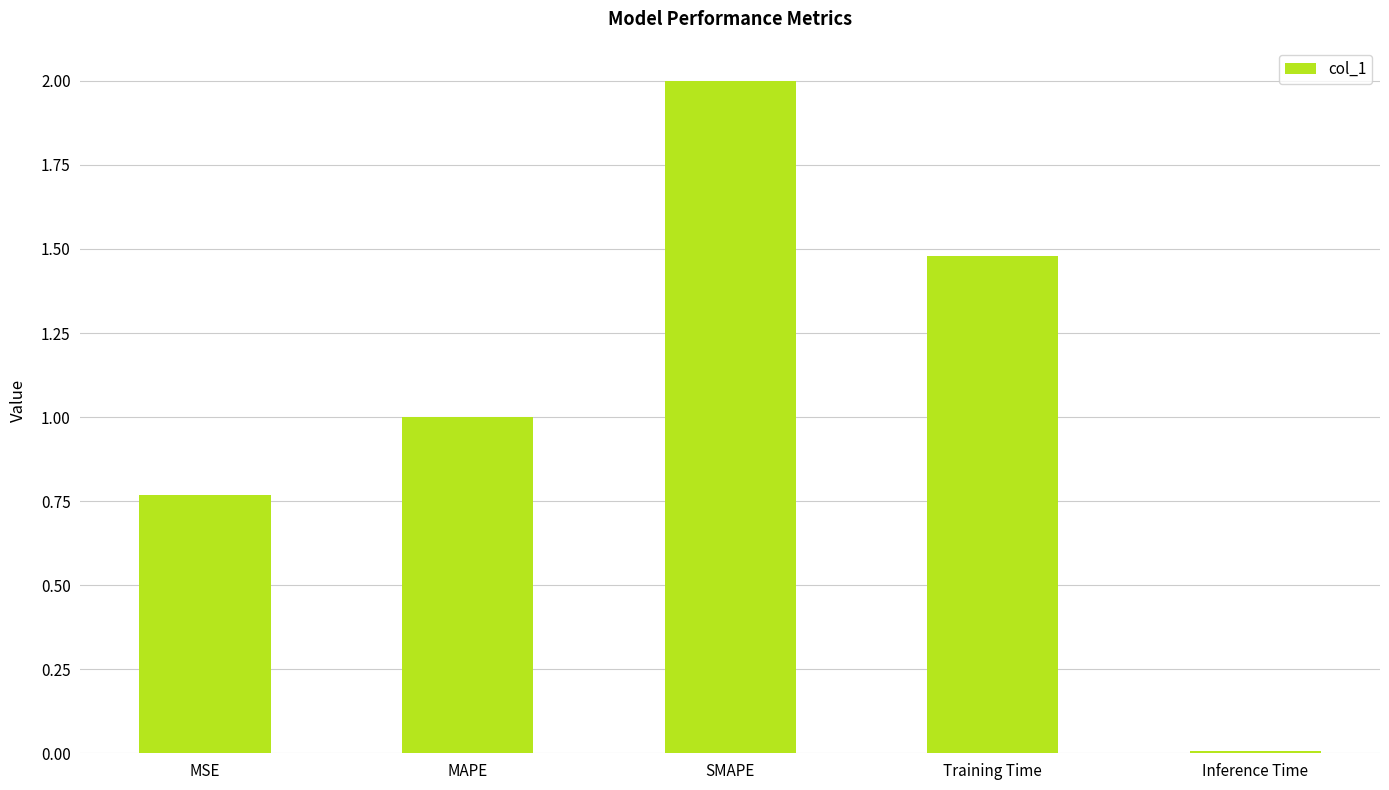

What is the difference between the values at SMAPE and Training Time?

0.5